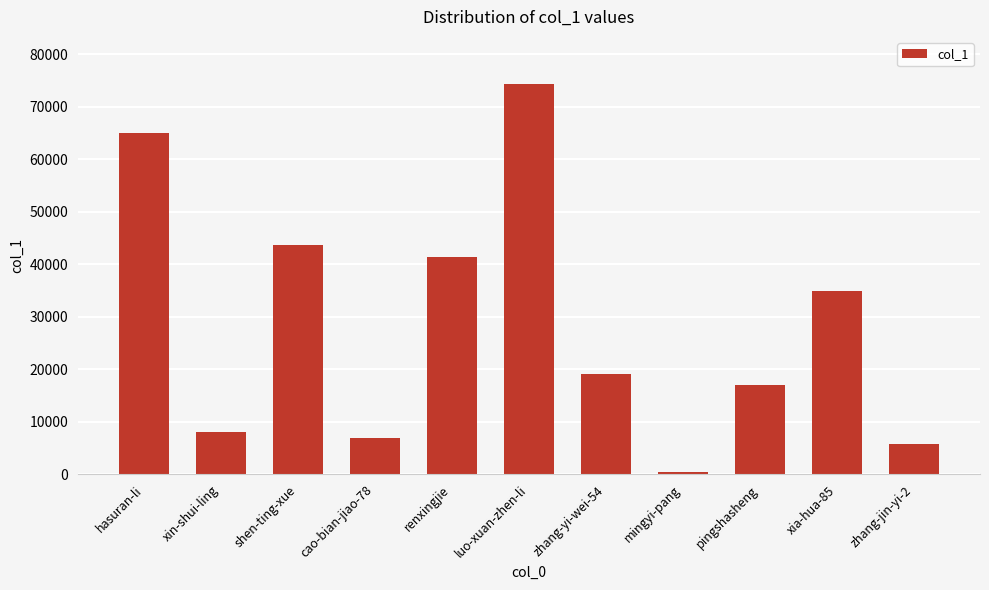

How many bars are there in total?

11